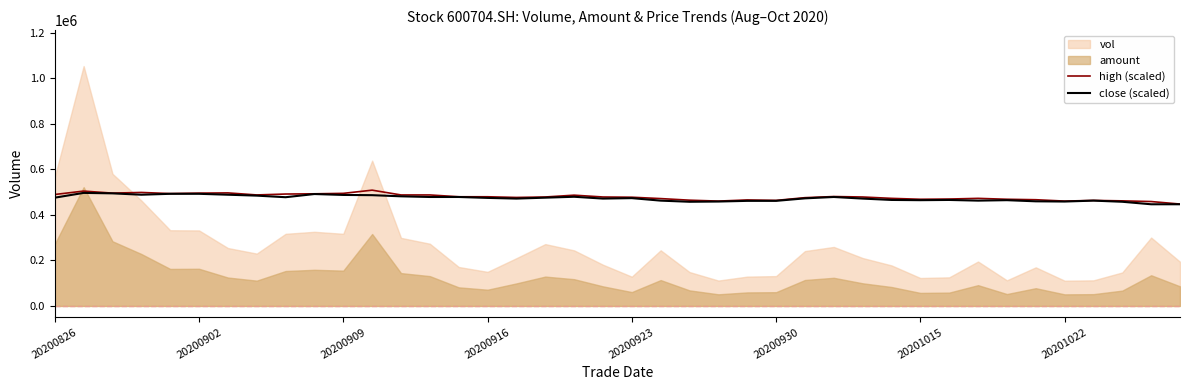

What is the highest value of the close (scaled) series?

497000.0